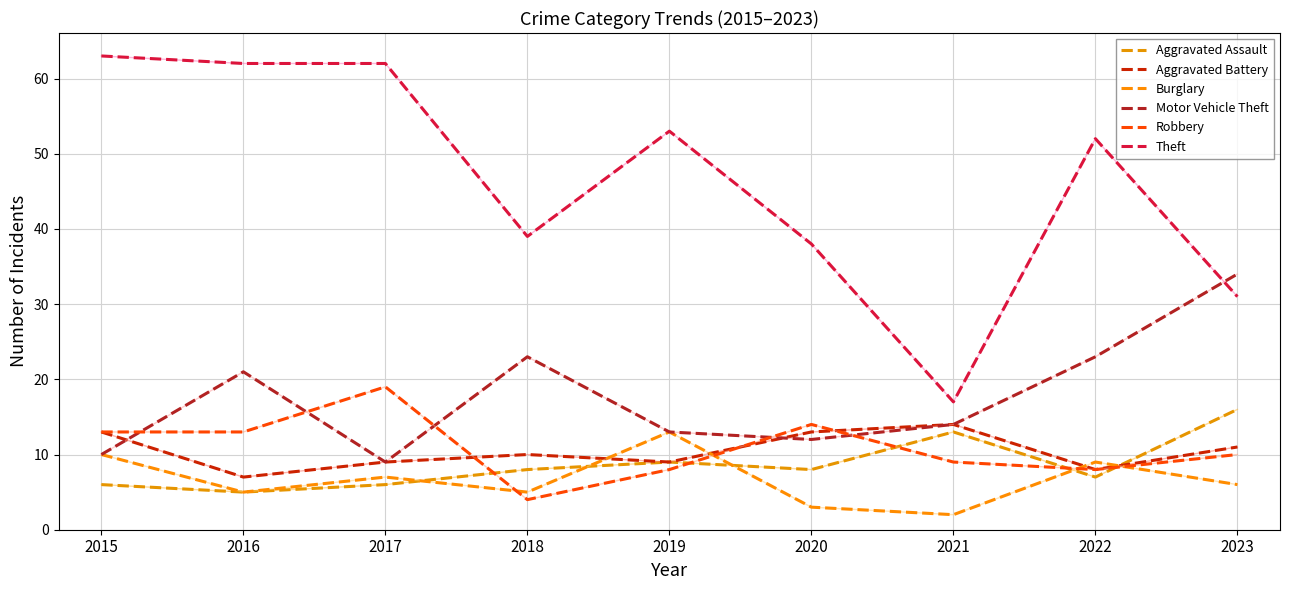

At which label does Burglary first exceed 6?

2015